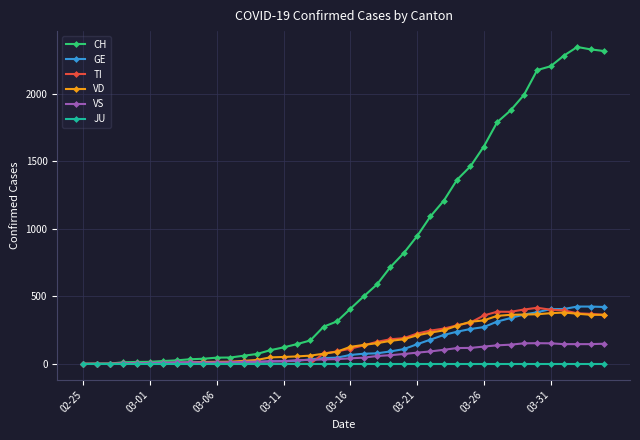

What are all the series names shown in the legend?

CH, GE, TI, VD, VS, JU